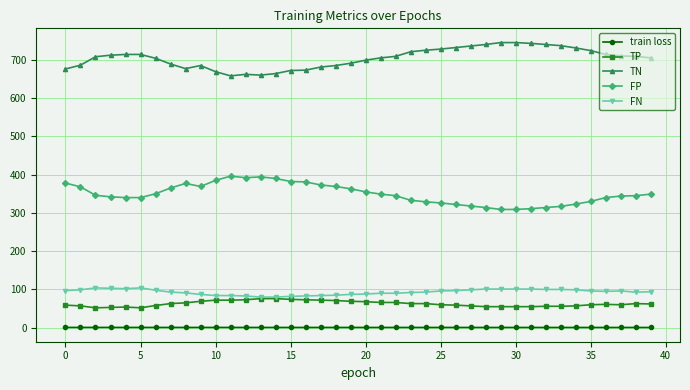

Which series has the largest total across all categories?

TN